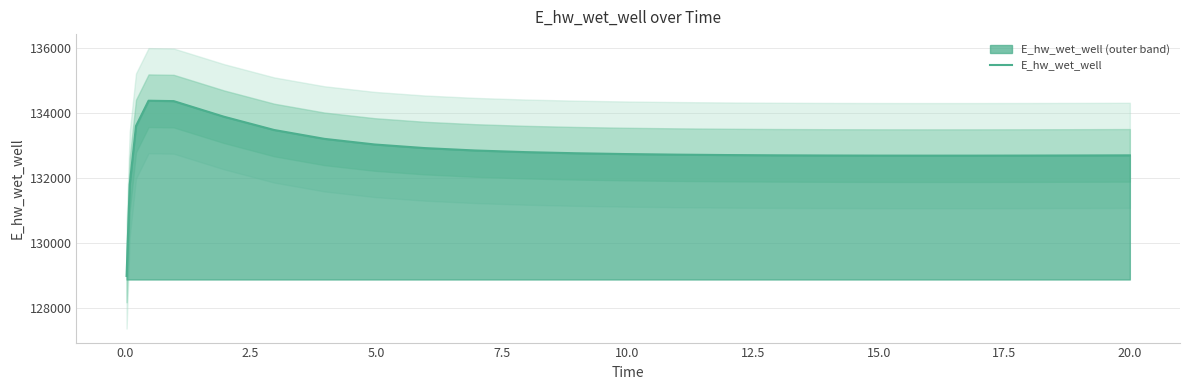

Reading left to right, what are all the values shown in this chart?

128975.4	131791.0	133593.9	134373.0	134360.7	133880.5	133471.3	133198.5	133025.1	132913.9	132840.4	132790.2	132755.1	132730.2	132712.4	132699.9	132691.3	132685.7	132682.6	132681.5	132681.9	132683.7	132686.5	132690.4	132690.5